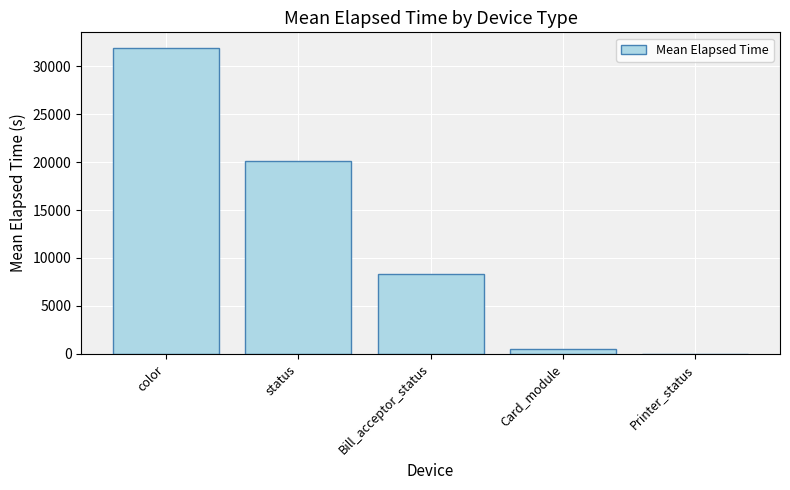

Which category has the highest value across all series?

color